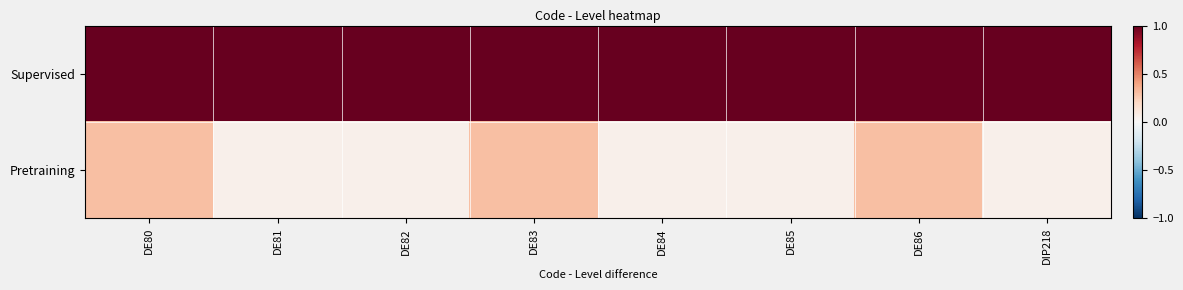

Rank the series by their average value, from lowest to highest.

Pretraining, Supervised